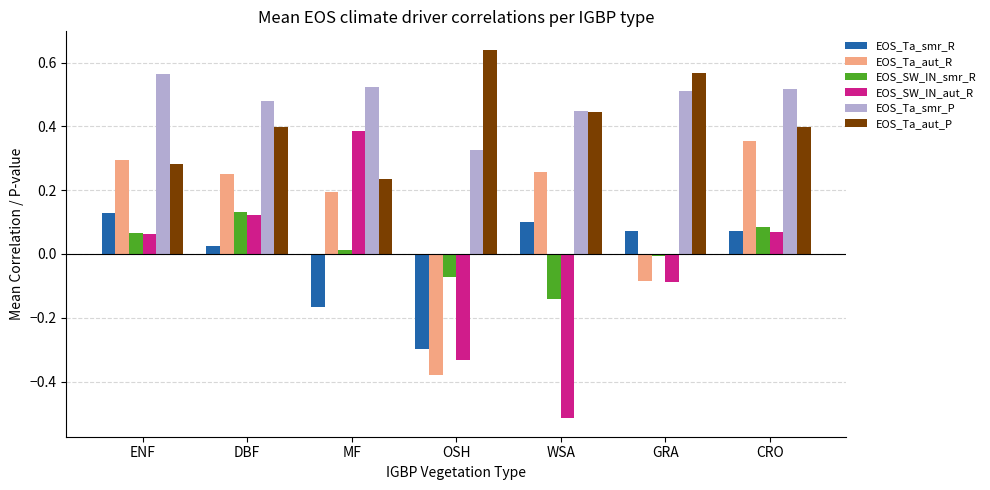

At which category is the sum across all series the highest?

CRO